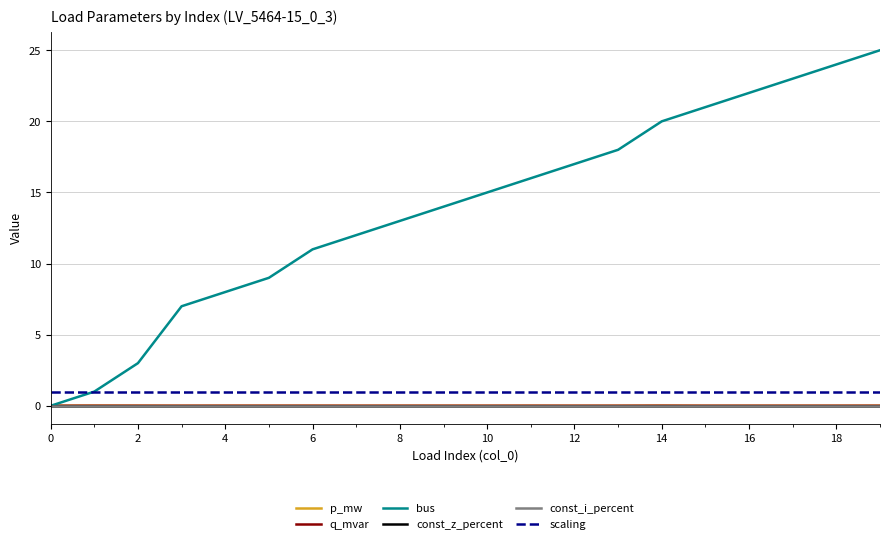

Does the chart have visible grid lines?

Yes